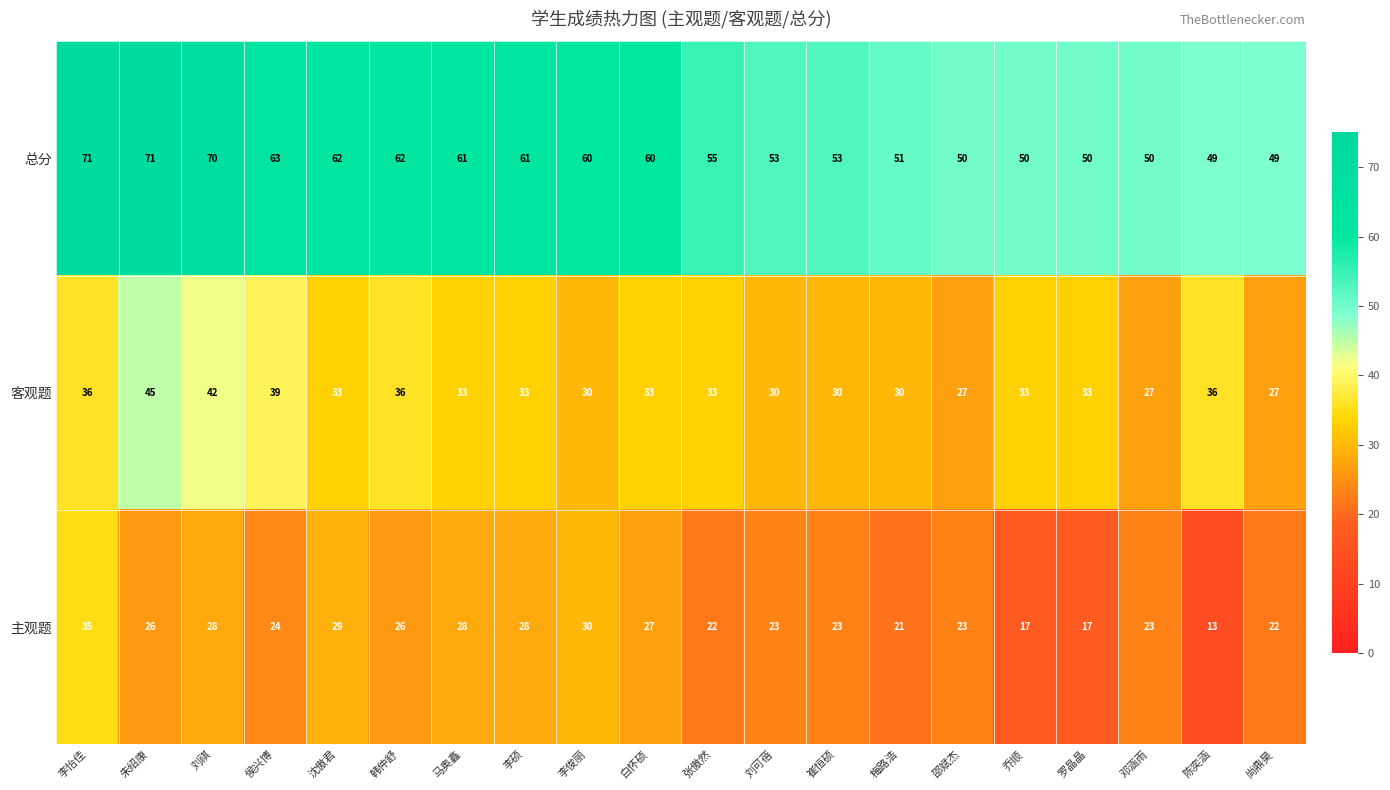

What is the maximum value for 主观题?

35